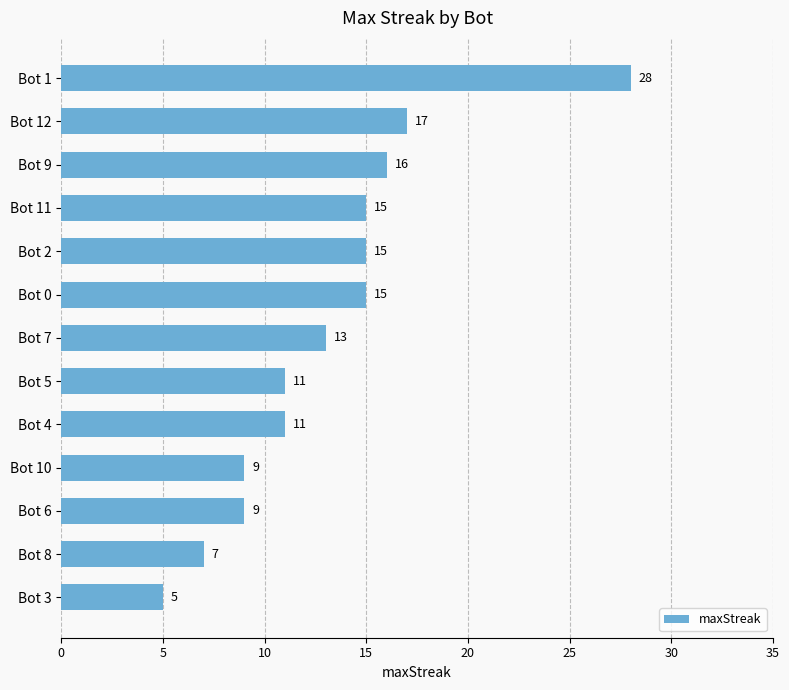

Reading top to bottom, extract all data points from this chart.

28	17	16	15	15	15	13	11	11	9	9	7	5